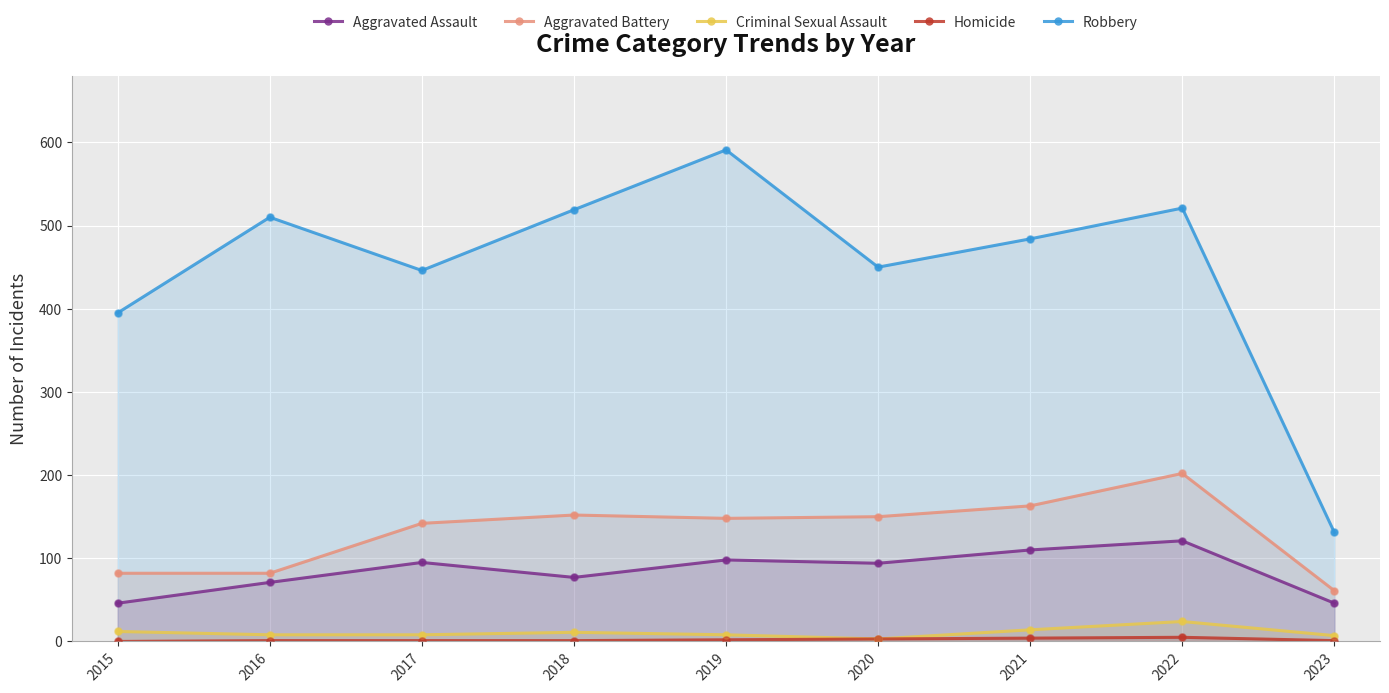

Which series reaches the maximum Y coordinate?

Robbery